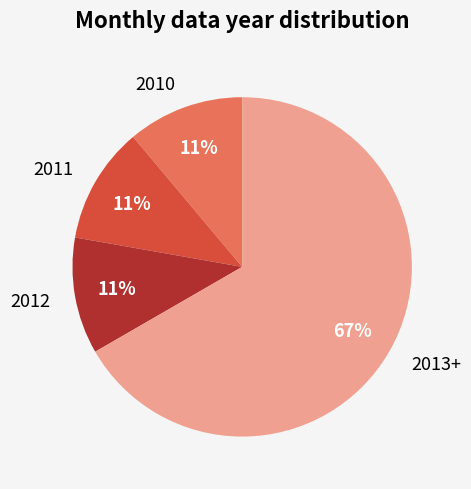

To the nearest percent, what is the difference between the 2010 and 2012 slice percentages?

0%